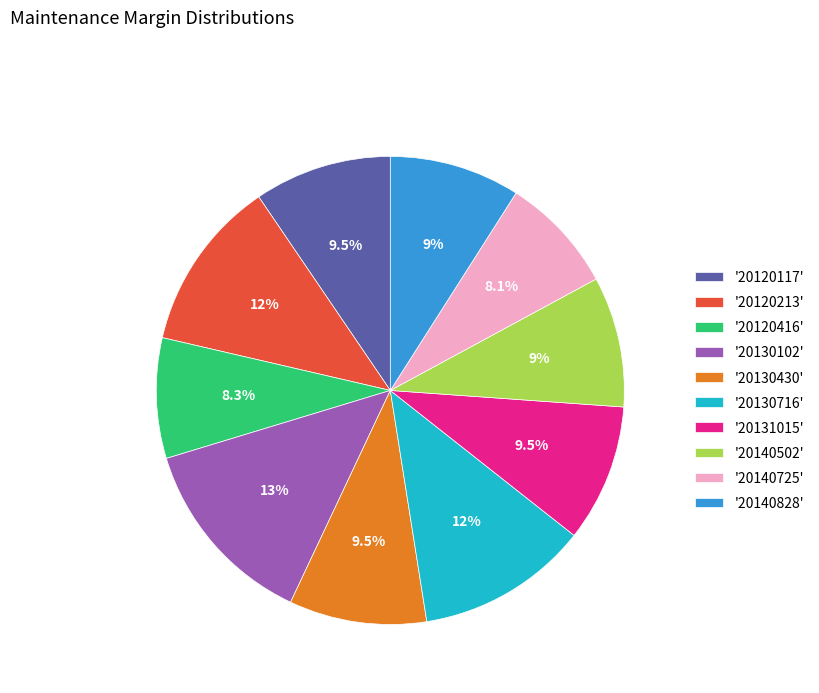

What is the largest slice in the pie chart?

'20130102'